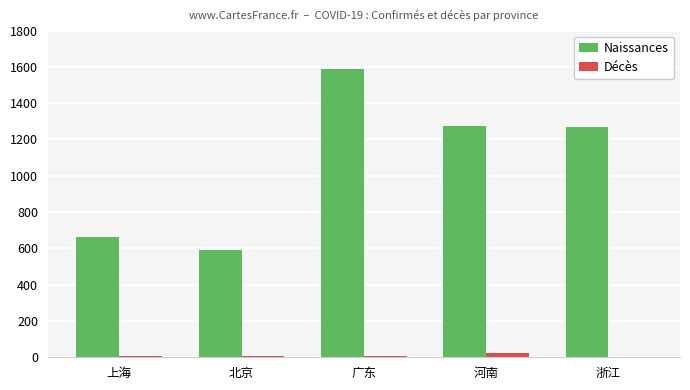

Which series changed the most between 北京 and 广东?

Naissances